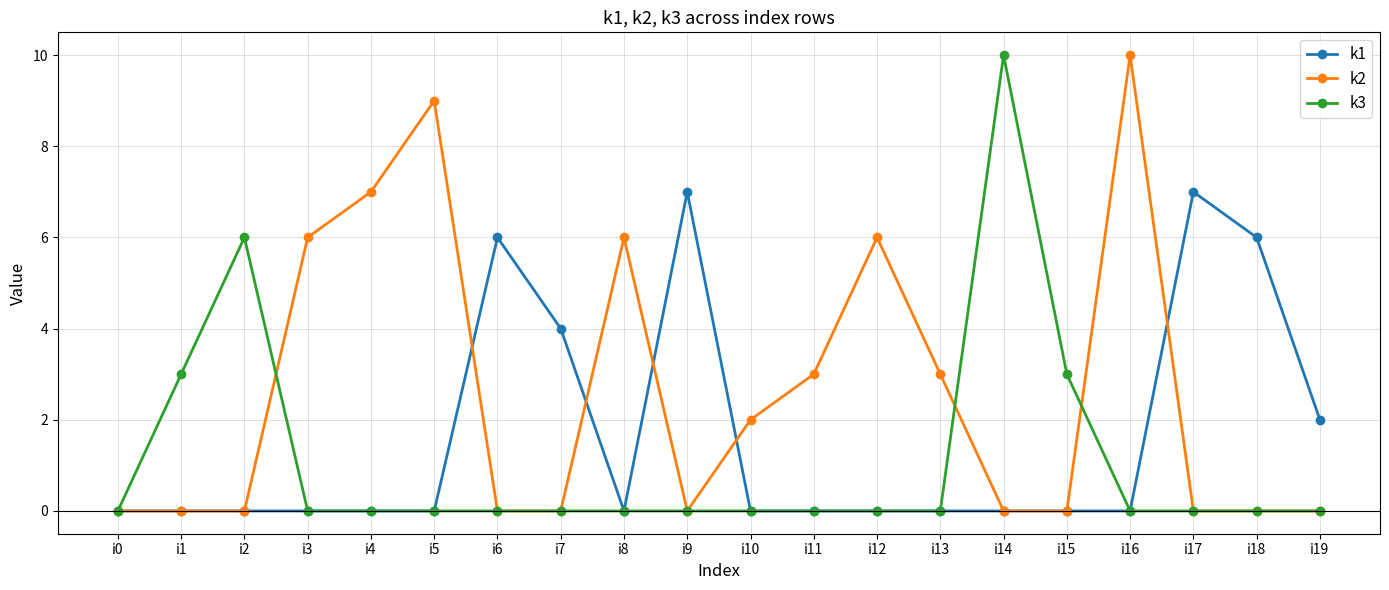

In k2, how many points are higher than both neighbors (excluding endpoints)?

4